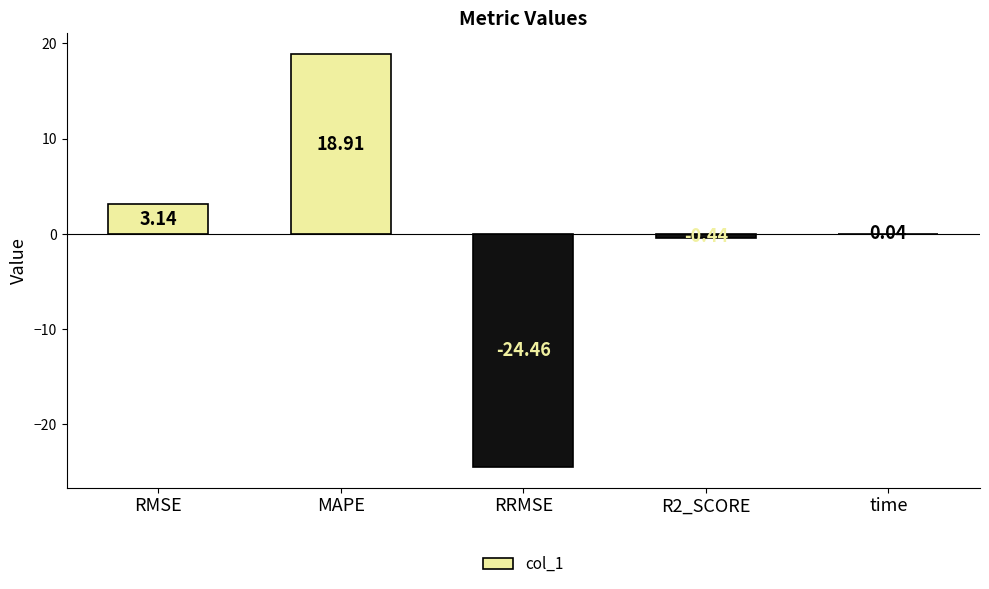

Are the bars horizontal?

No